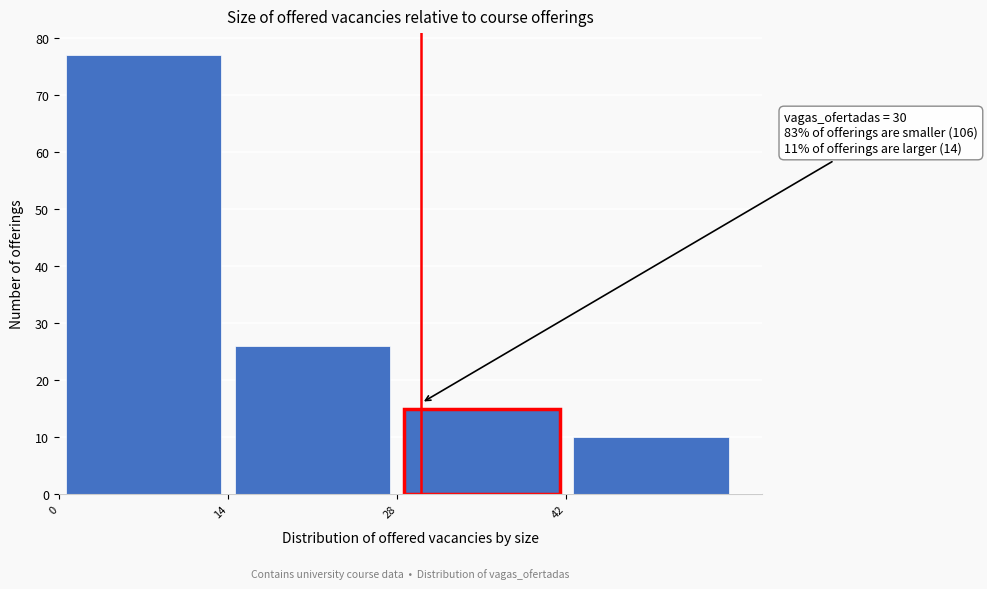

Which range on the x-axis has the tallest bar?

0 to 14